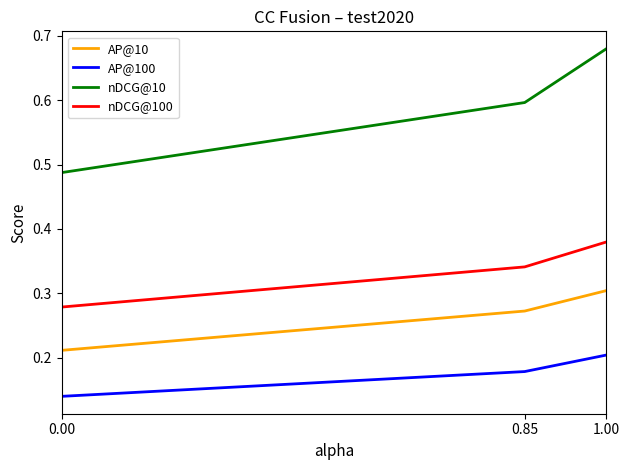

What are all the series names shown in the legend?

AP@10, AP@100, nDCG@10, nDCG@100